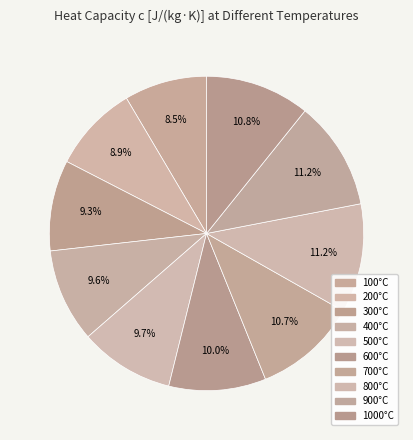

Which slice is the largest?

800